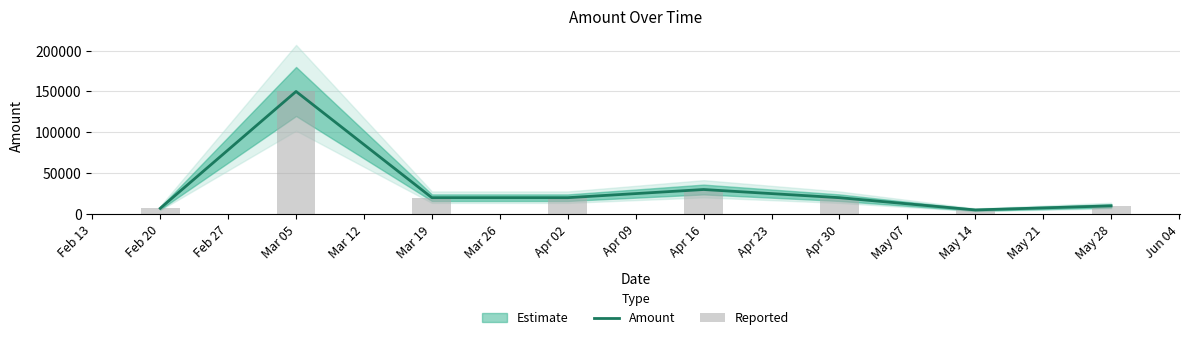

The Amount series shows 12823 at Mar 05. True or false?

False